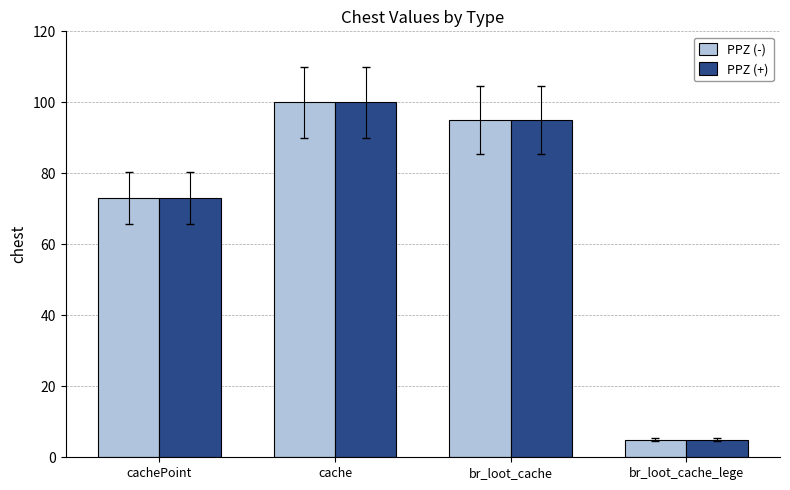

The PPZ (-) series shows 117 at cachePoint. True or false?

False